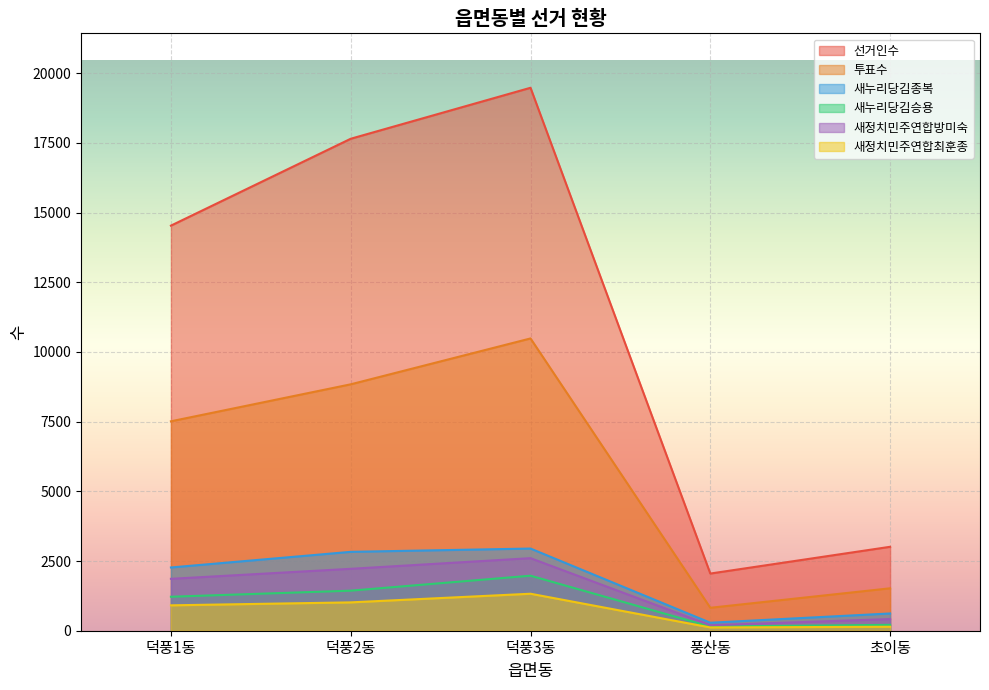

What is the difference between the maximum and second lowest values in the 새누리당김승용 series?

1763